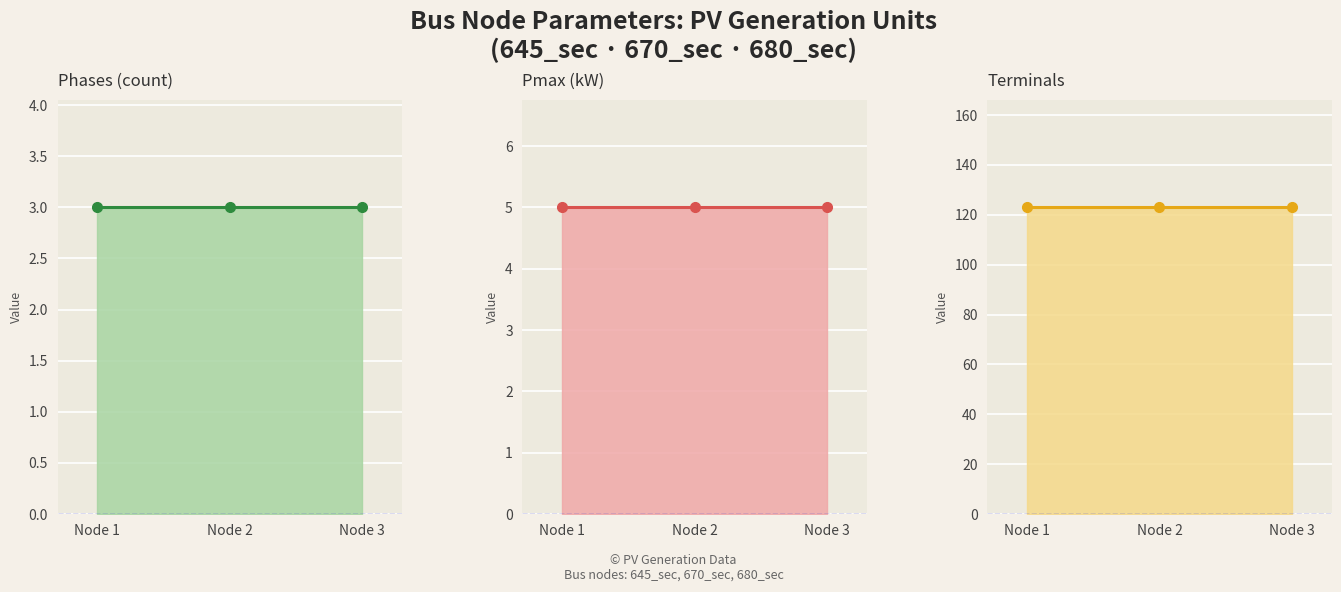

Which series changed the most between Node 1 and Node 3?

Phases